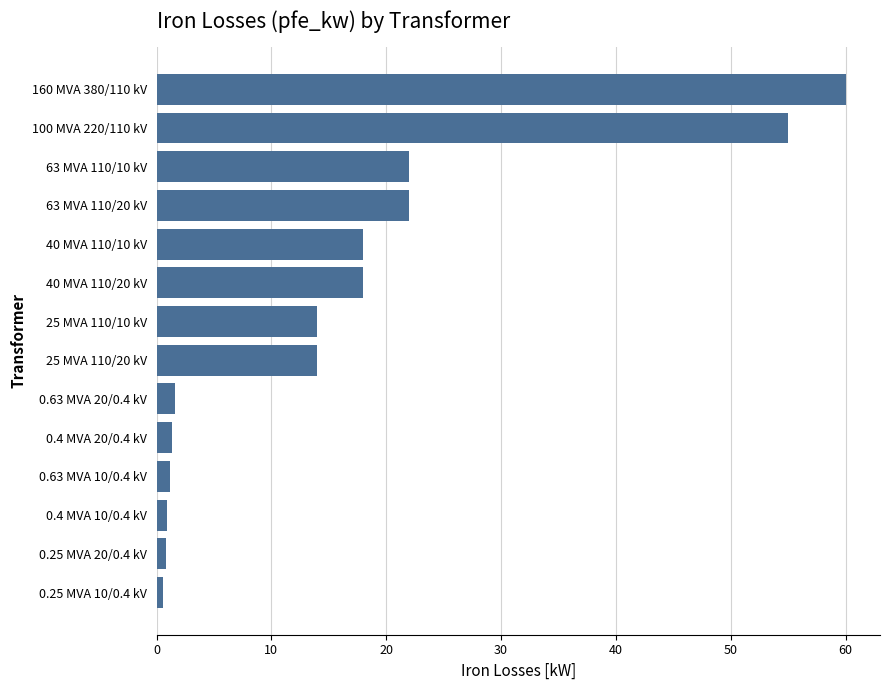

The value at 40 MVA 110/10 kV is 18.0. True or false?

True